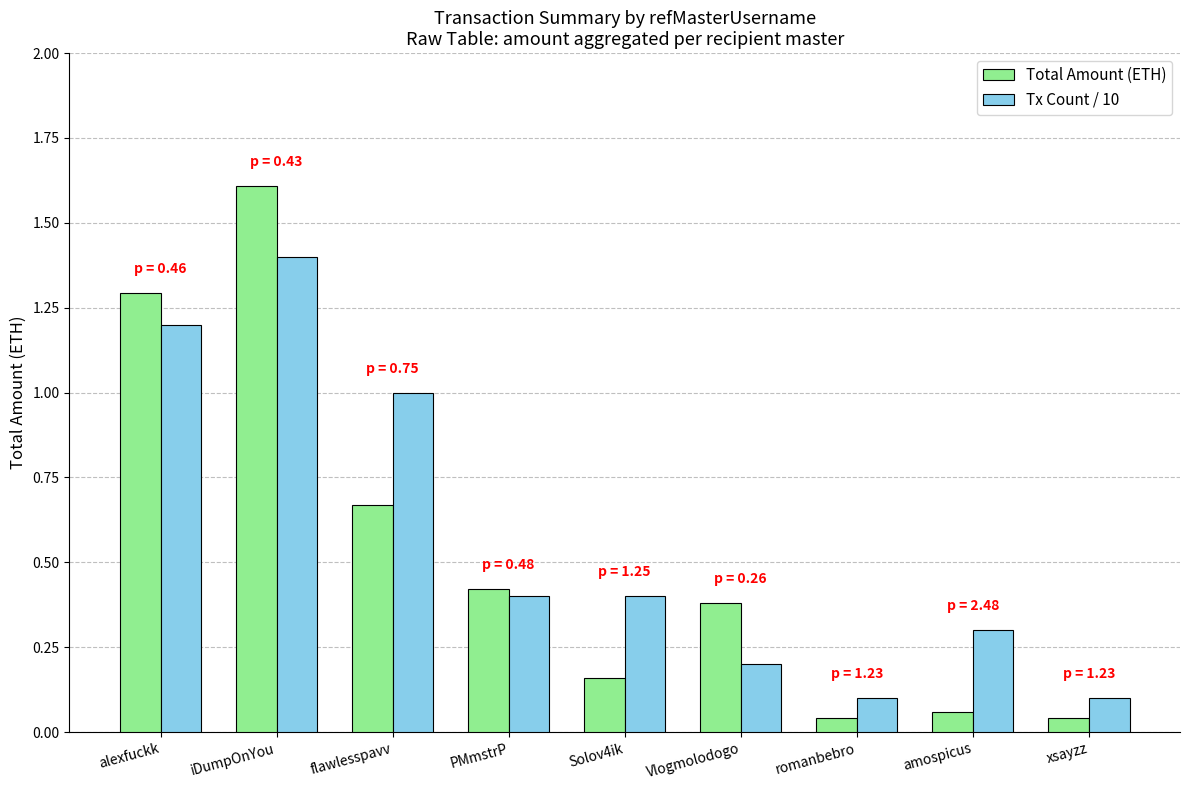

What are all the series names shown in the legend?

Total Amount (ETH), Tx Count / 10